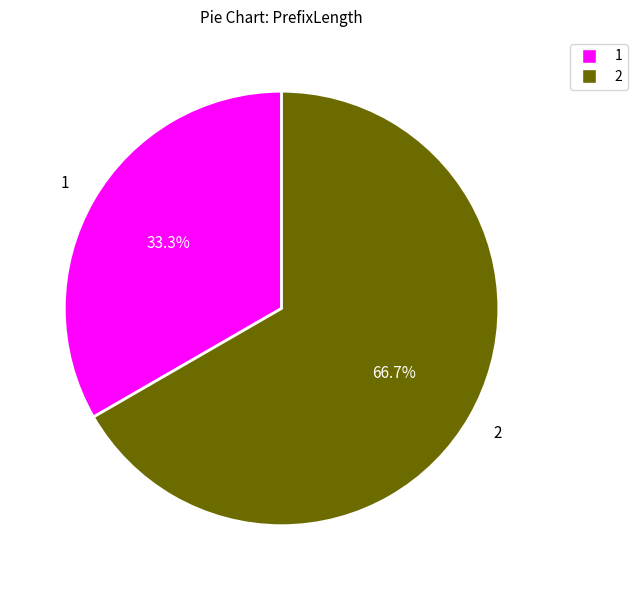

Is the sum of 1 and 2 greater than half?

Yes